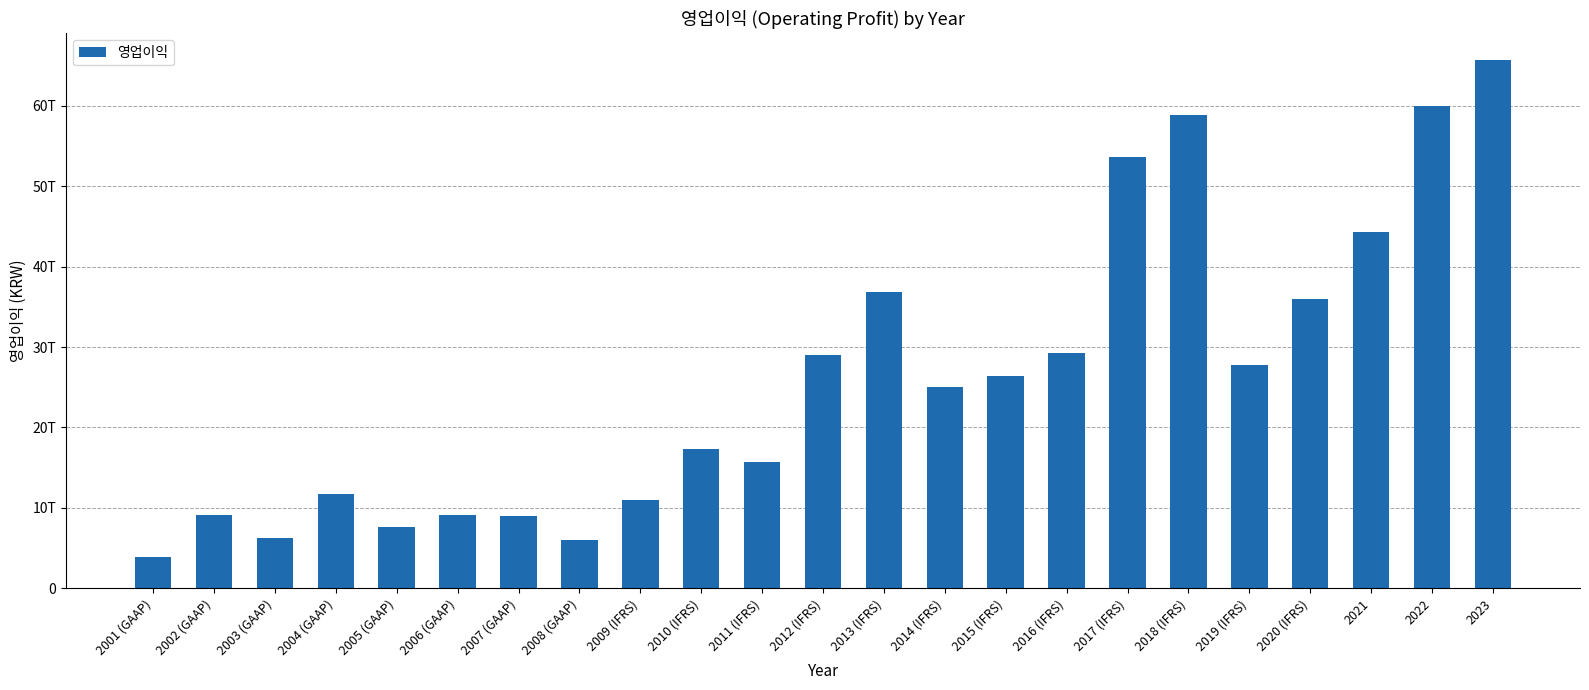

Does the chart contain any negative values?

No